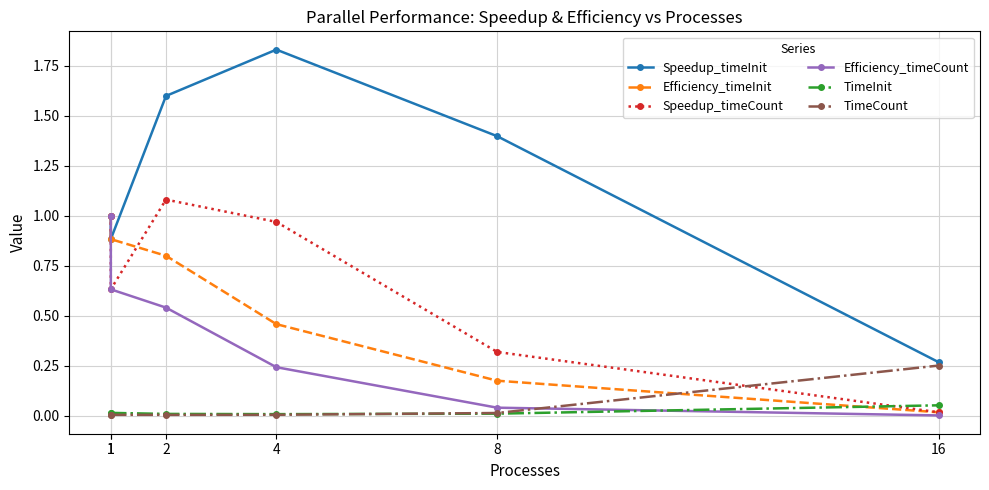

How many times do TimeCount and Efficiency_timeCount cross each other?

1